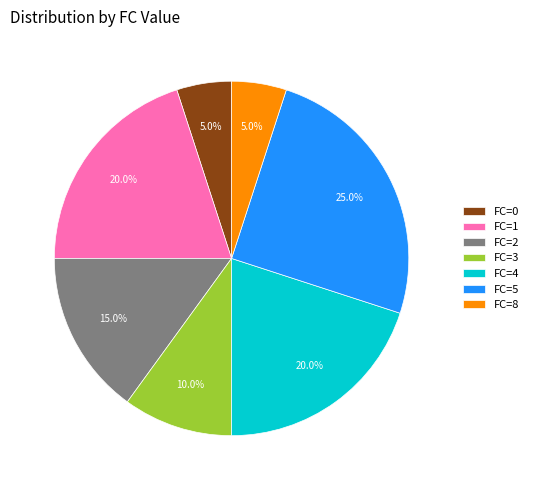

Approximately how many times larger is the value at FC=1 compared to FC=3?

2.0